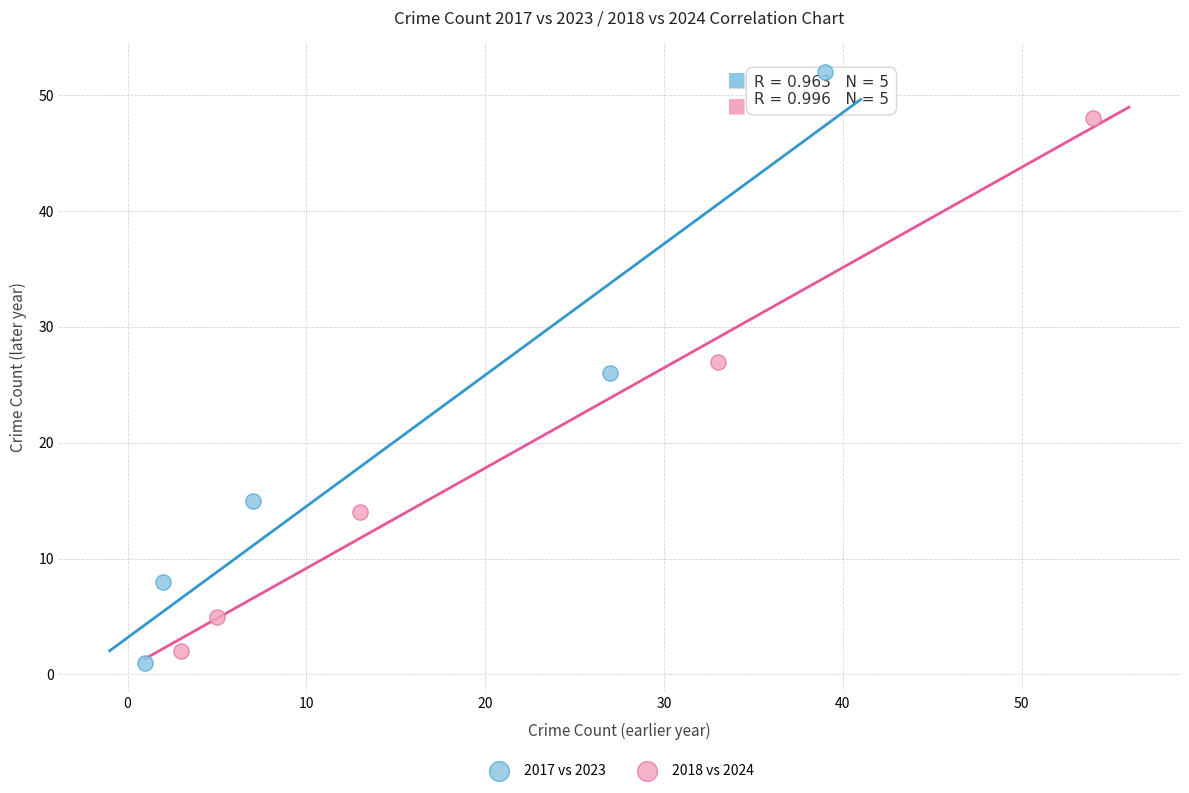

Which series reaches the maximum Y coordinate?

2017 vs 2023